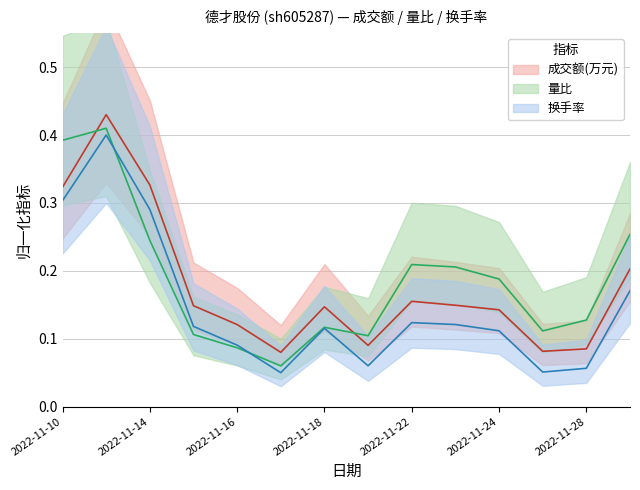

Which series changed the most between 2022-11-14 and 2022-11-22?

成交额(万元)